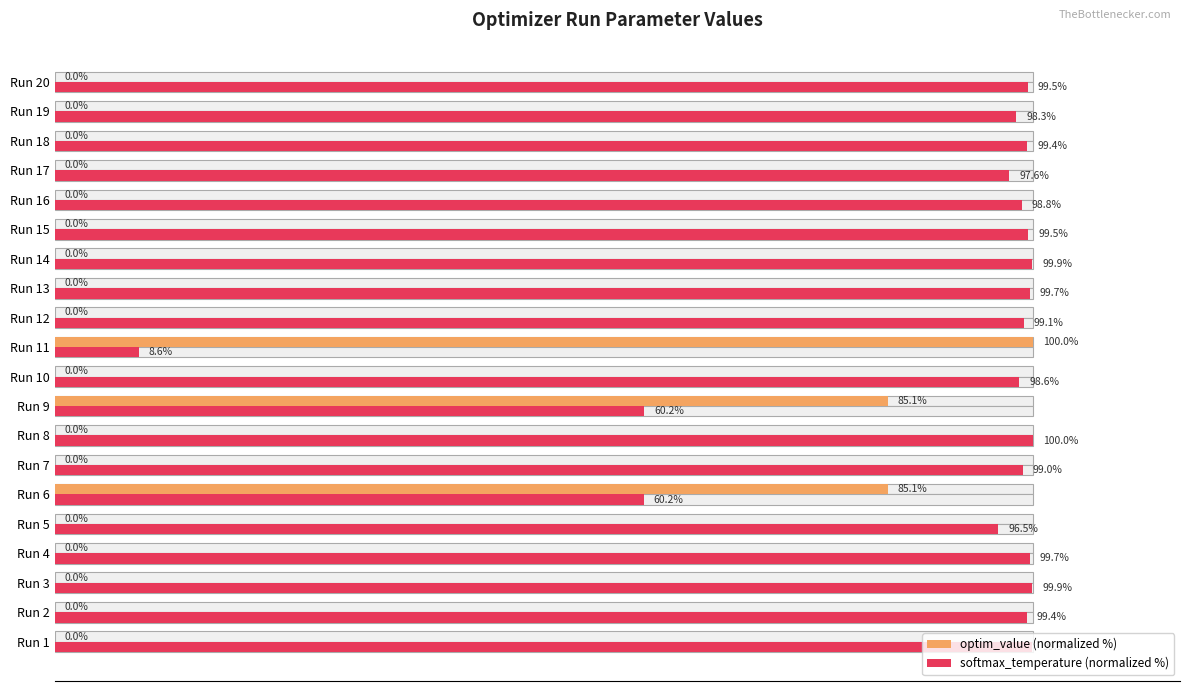

What is the approximate value of softmax_temperature (normalized %) at Run 20?

99.5